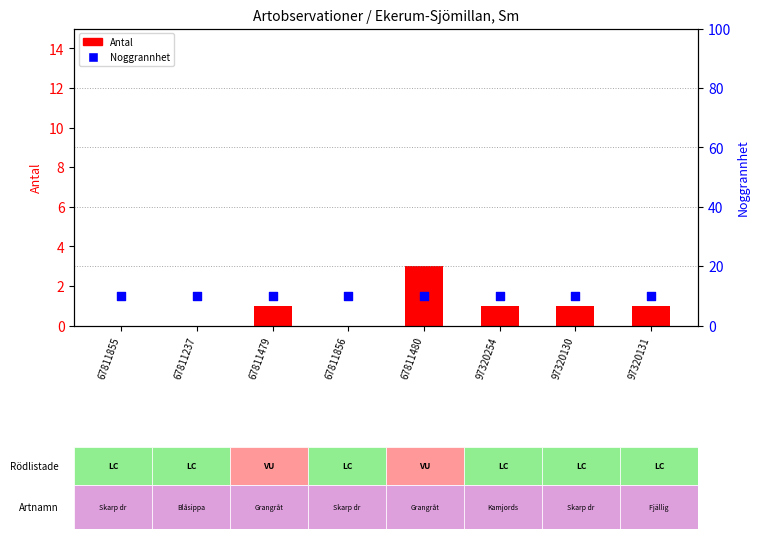

Which series reaches the minimum Y coordinate?

Antal